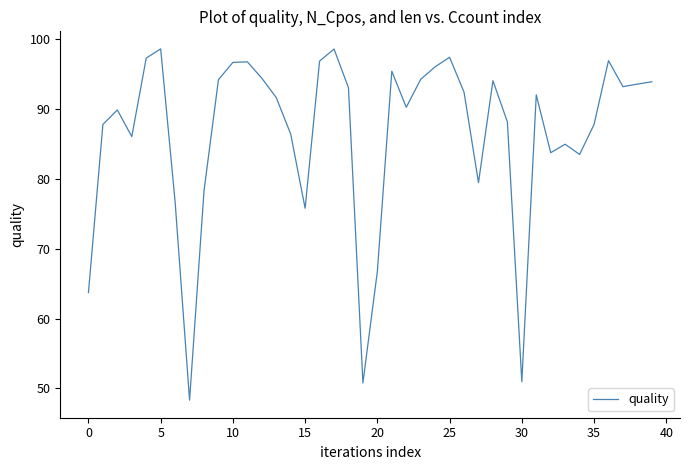

What is the minimum value shown in the chart?

48.3